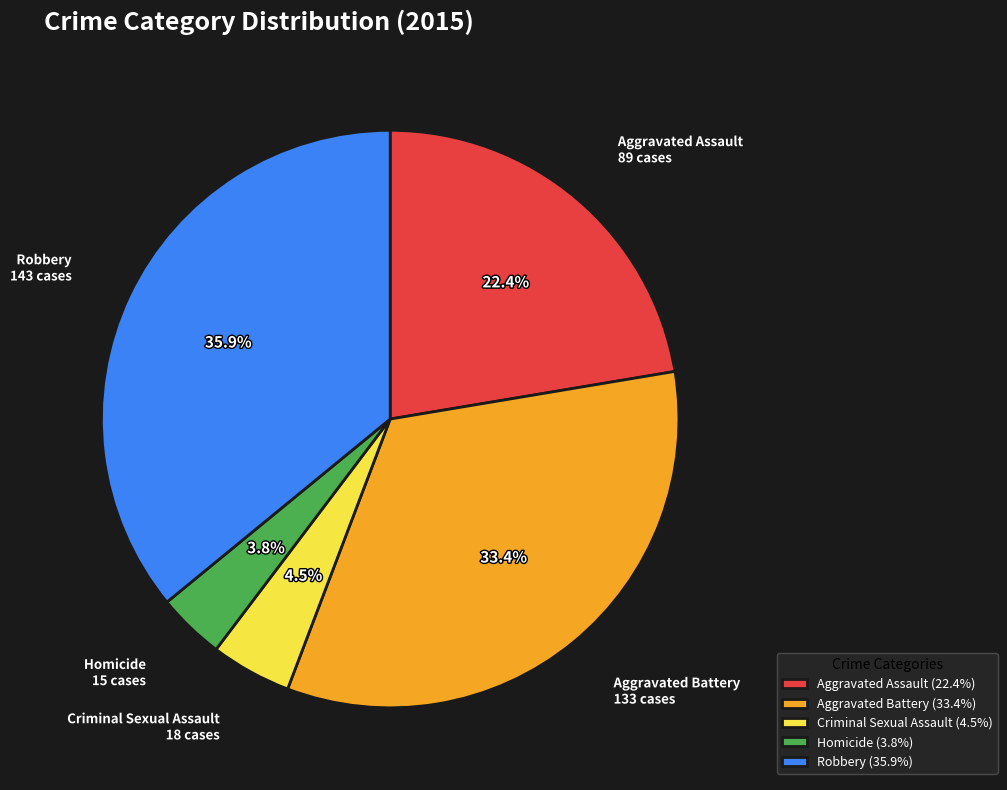

Does Aggravated Battery account for over 50% of the chart?

No